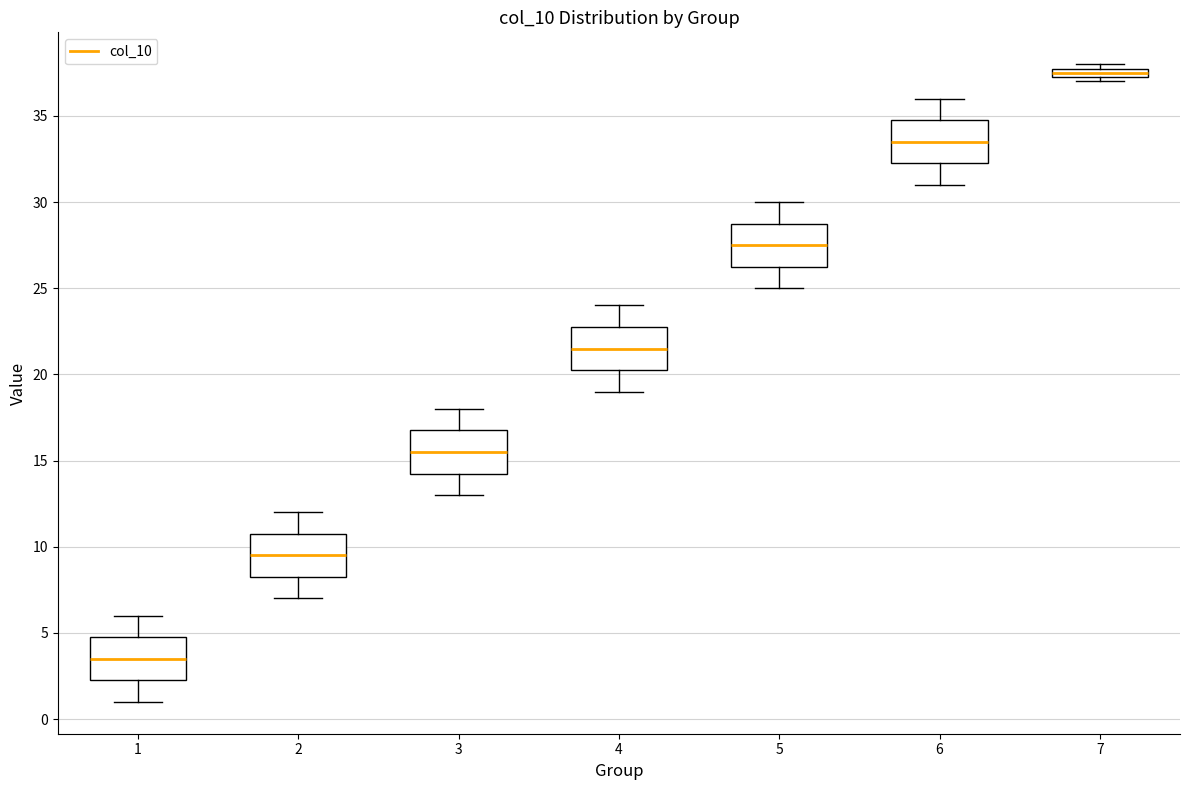

Where does the upper whisker of the box at x = 4 end on the y-axis? The values are not printed on the chart, so give them approximately, as read against the axis.

24.0